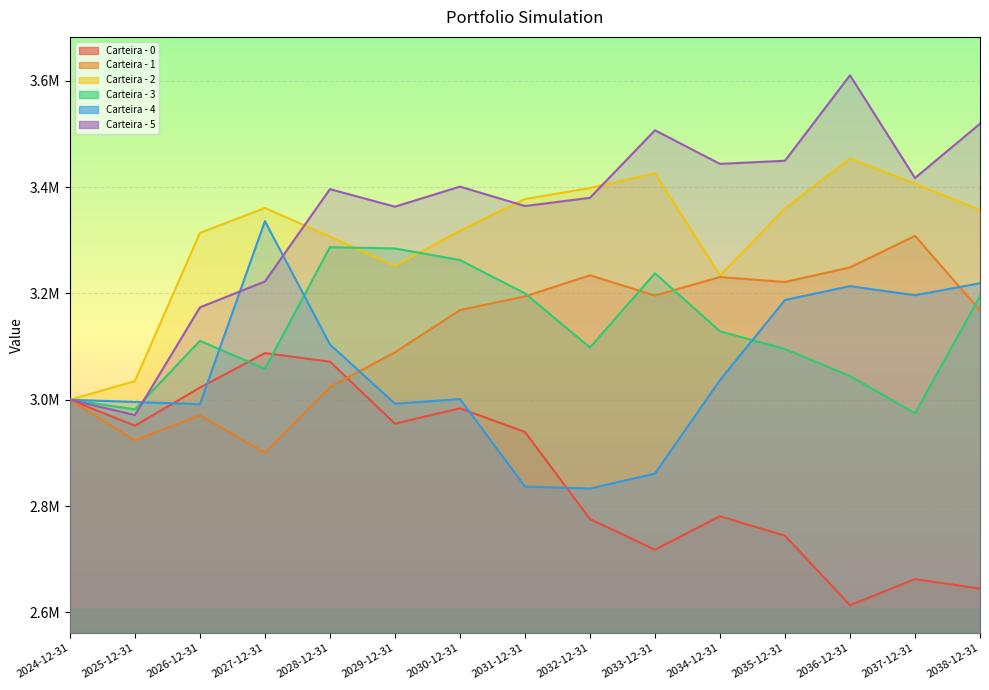

What is the spread (max minus min) of values at 2027-12-31?

460311.4